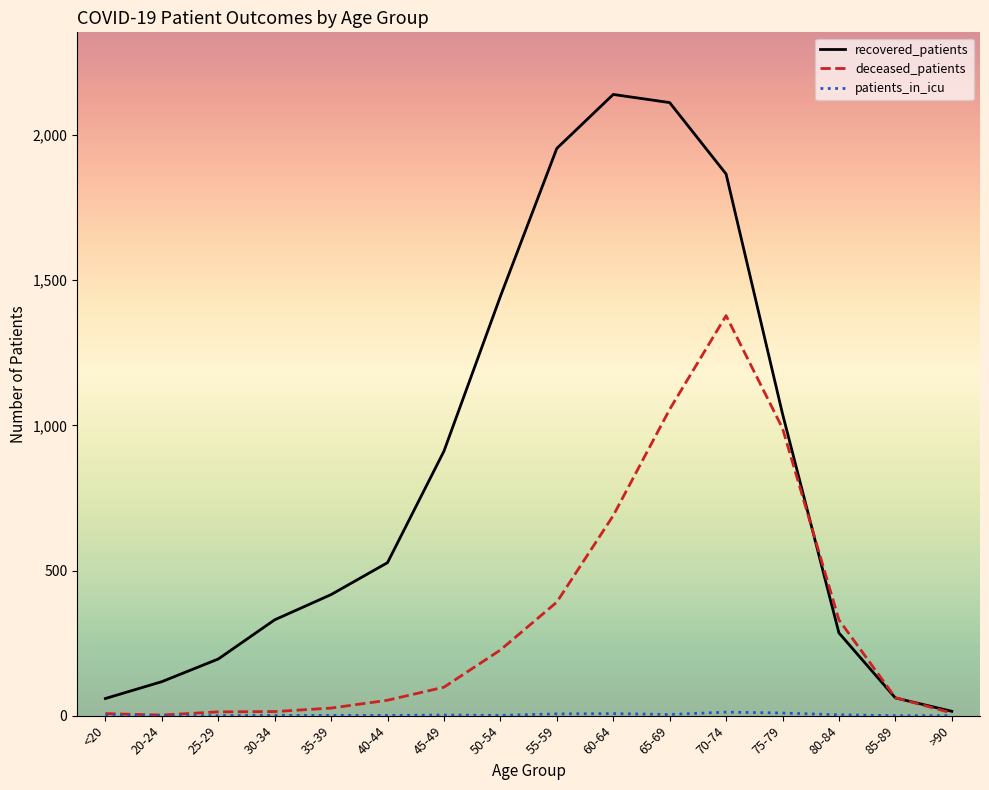

Which series has the largest range (max minus min)?

recovered_patients